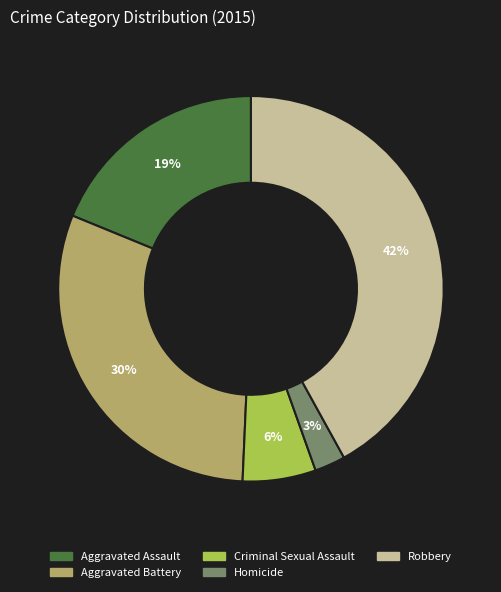

To the nearest percent, what portion does Aggravated Battery represent?

30%